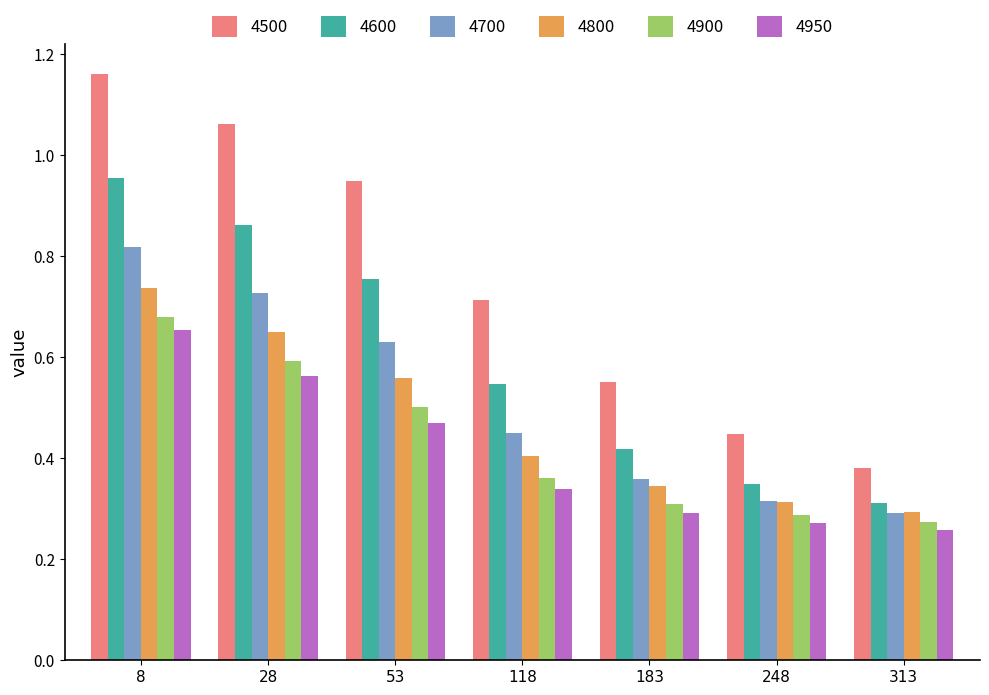

How many categories are shown in the chart?

7